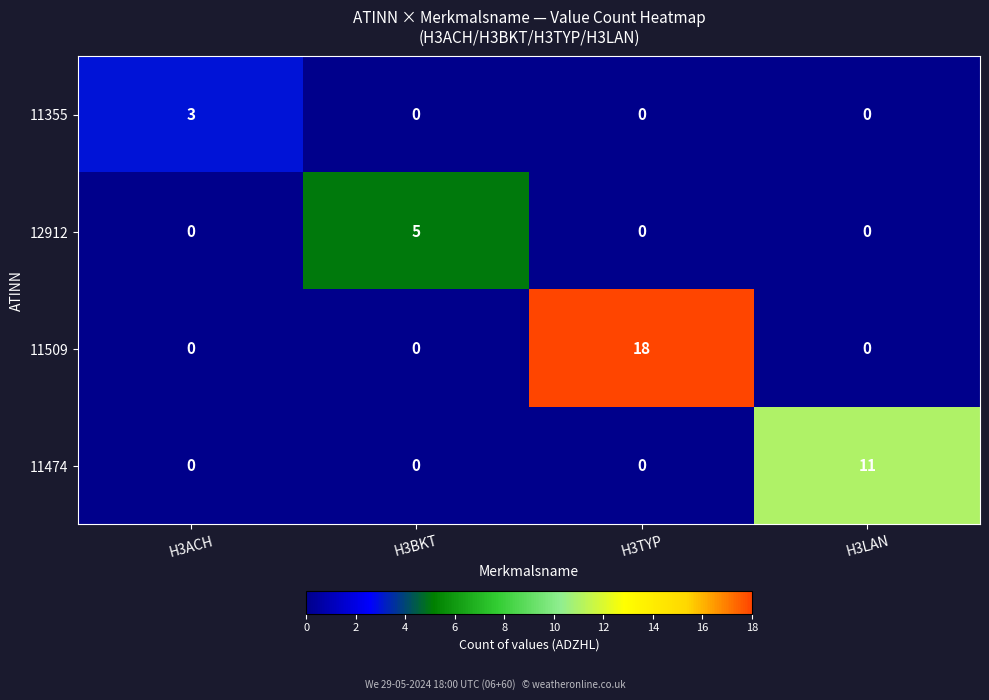

Reading right to left, what are all the values shown in this chart?

11355: H3LAN=0	H3TYP=0	H3BKT=0	H3ACH=3
12912: H3LAN=0	H3TYP=0	H3BKT=5	H3ACH=0
11509: H3LAN=0	H3TYP=18	H3BKT=0	H3ACH=0
11474: H3LAN=11	H3TYP=0	H3BKT=0	H3ACH=0